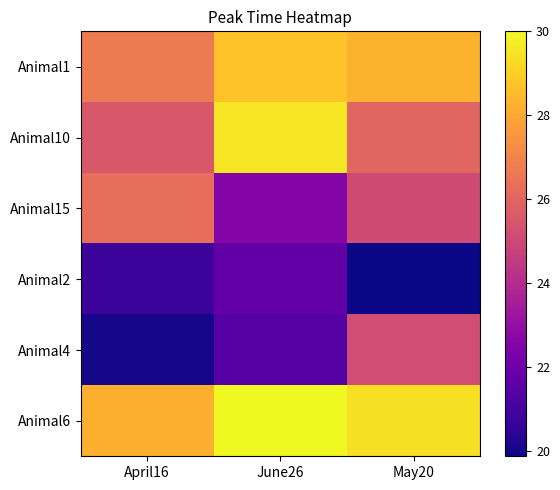

What is the smallest value displayed?

19.9